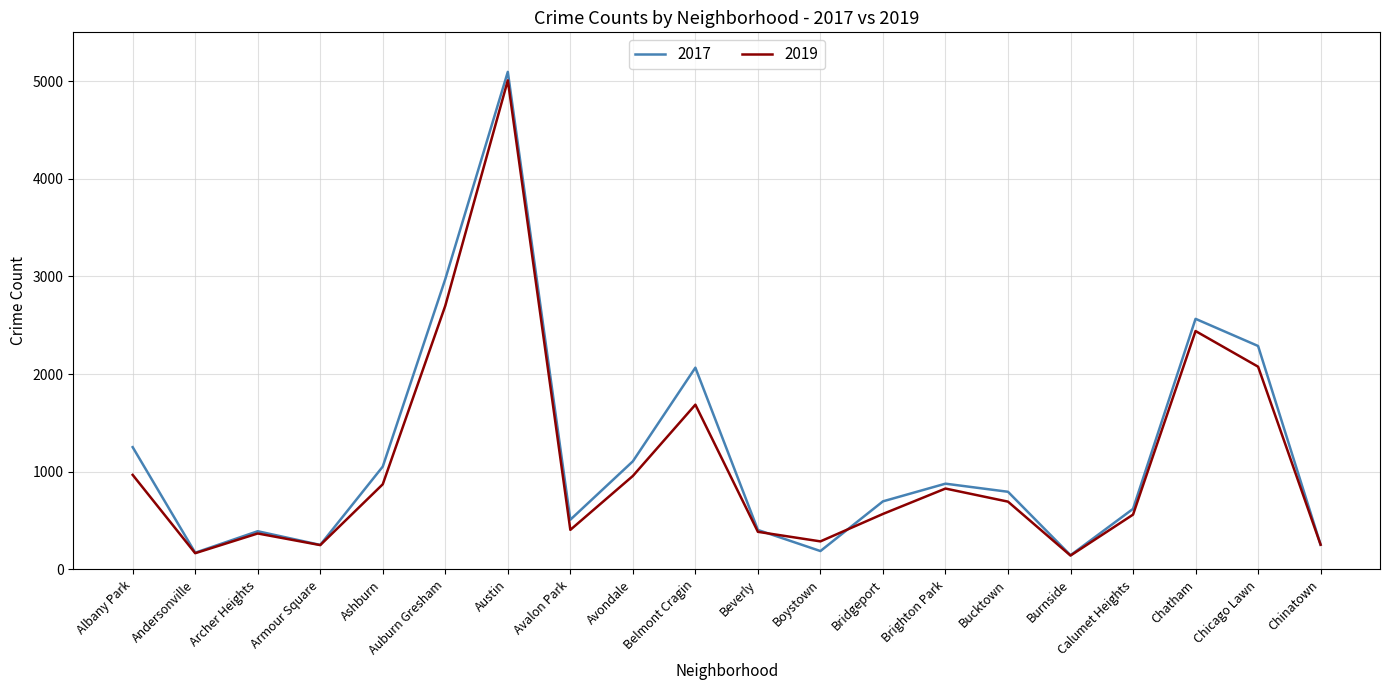

Which category has the highest value across all series?

Austin